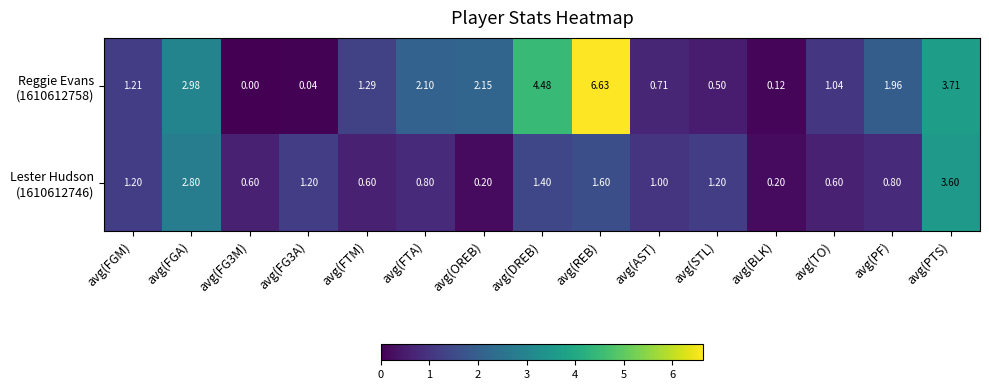

At which category is the sum across all series the highest?

avg(REB)